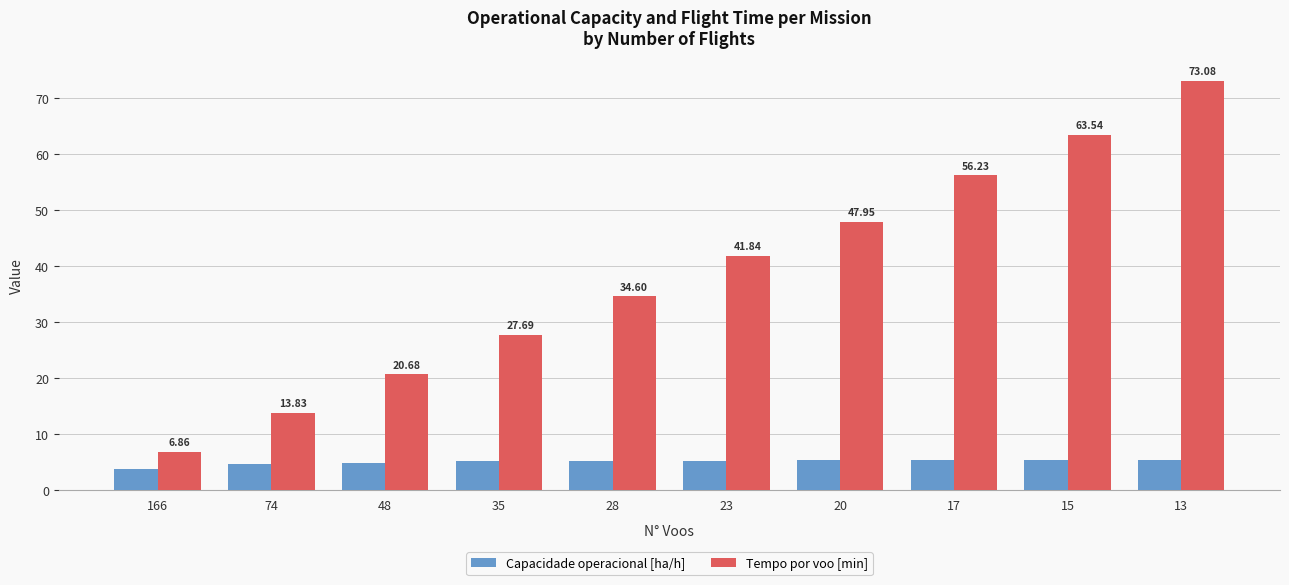

At which category is the sum across all series the highest?

13